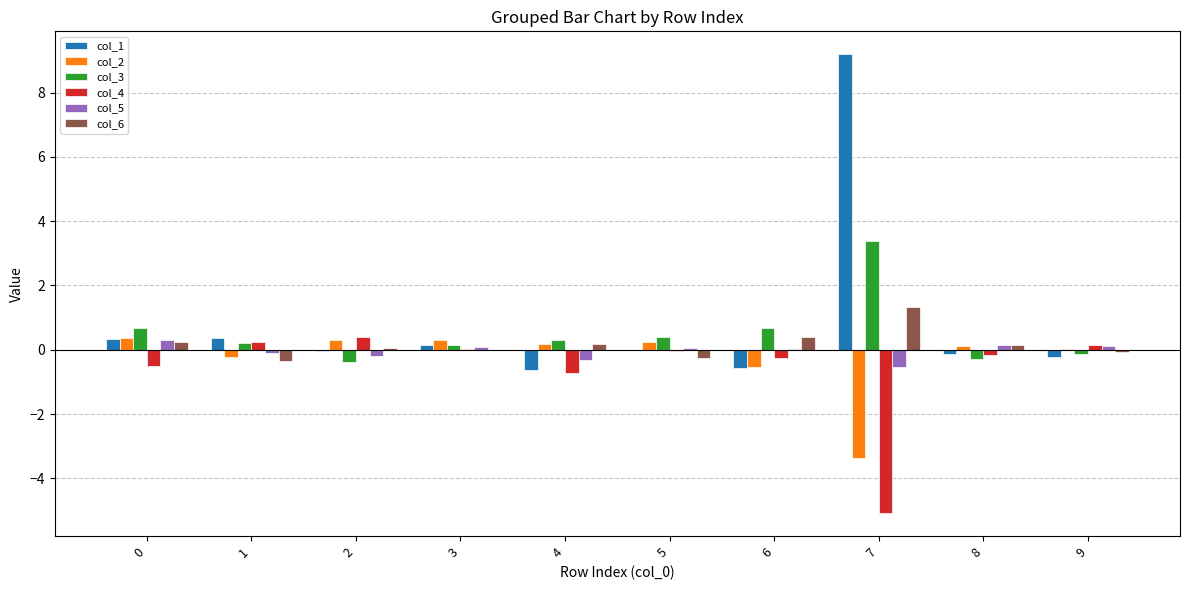

Does the chart contain stacked bars?

No